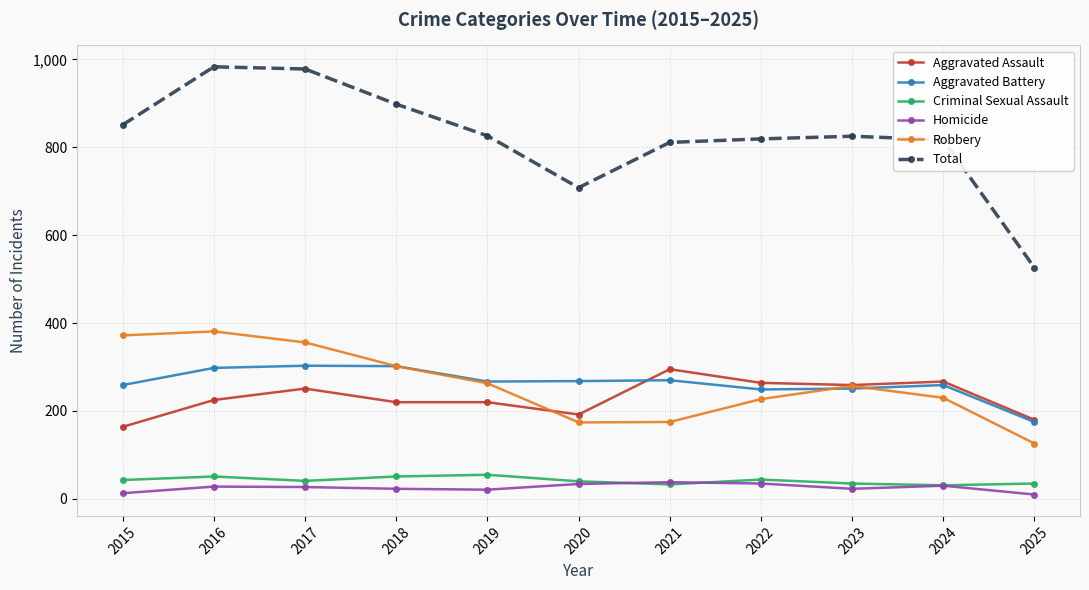

In Aggravated Battery, how many points are lower than both neighbors (excluding endpoints)?

2